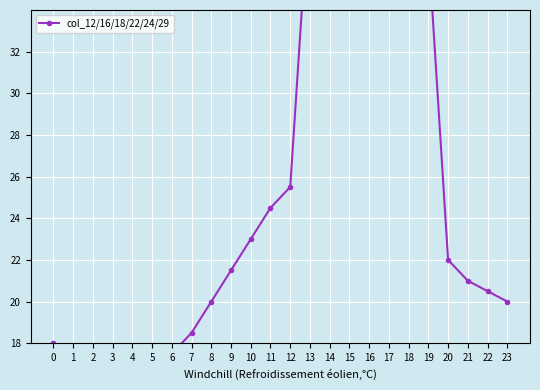

Reading left to right, what are all the values shown in this chart?

18.0	17.7	17.7	17.5	17.2	17.2	17.5	18.5	20.0	21.5	23.0	24.5	25.5	40.0	40.0	40.5	40.0	39.0	38.0	37.0	22.0	21.0	20.5	20.0